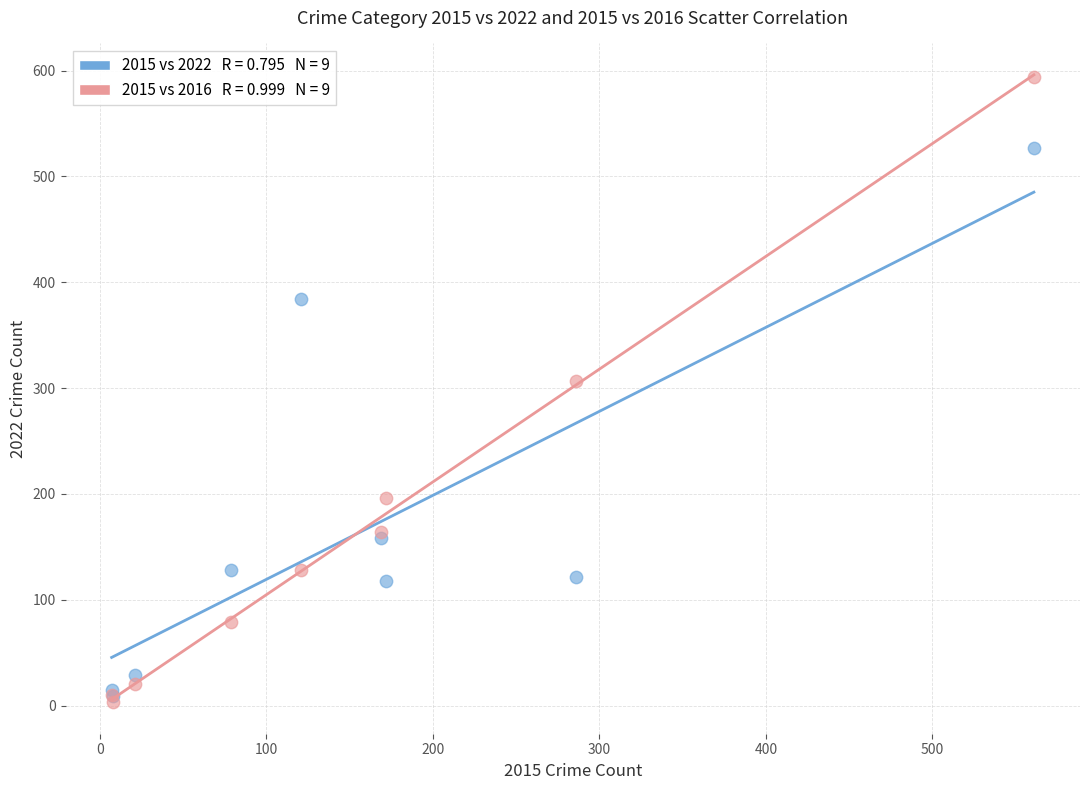

Across all series, what Y value is closest to 298?

307